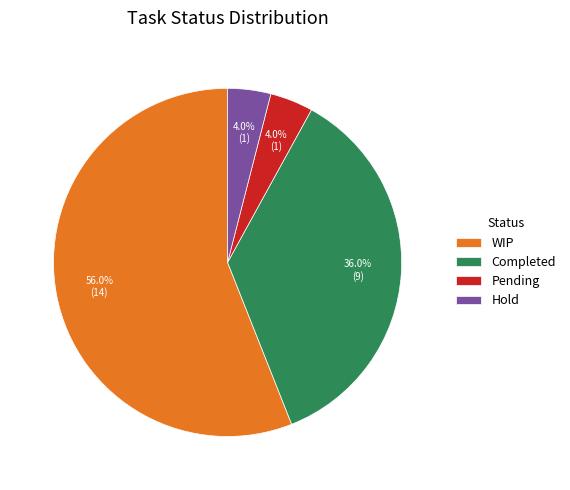

To the nearest percent, what is the combined percentage of Completed and Pending?

40%